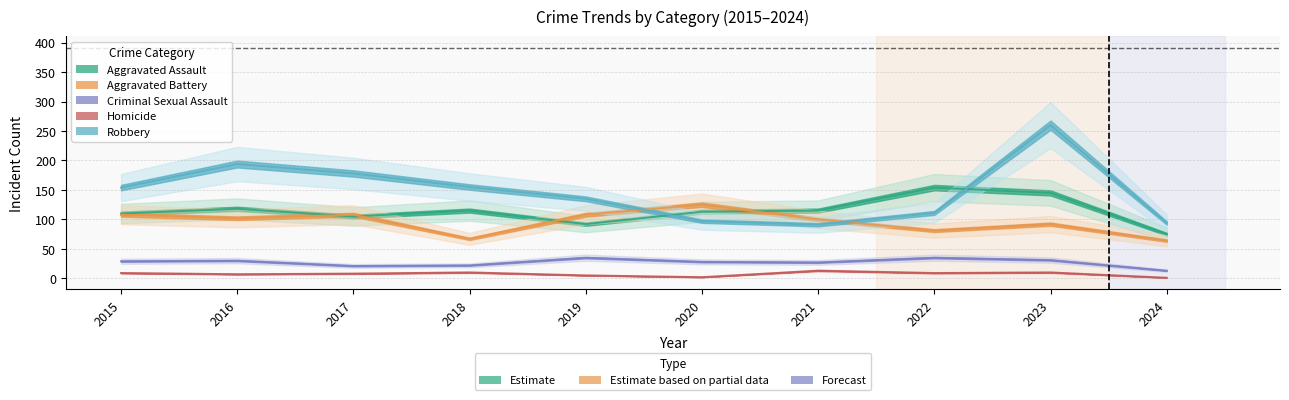

Between 2015 and 2023, which series saw the biggest shift?

Robbery